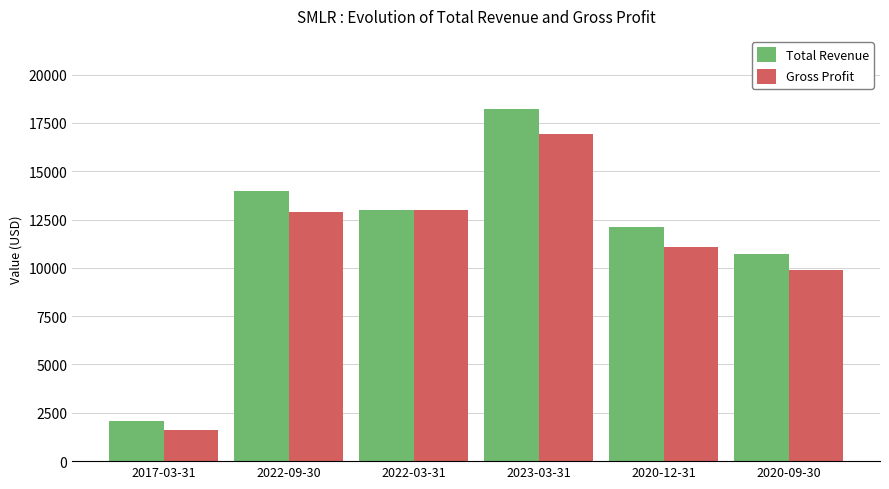

What is the difference between the Total Revenue values at 2017-03-31 and 2020-12-31?

10000